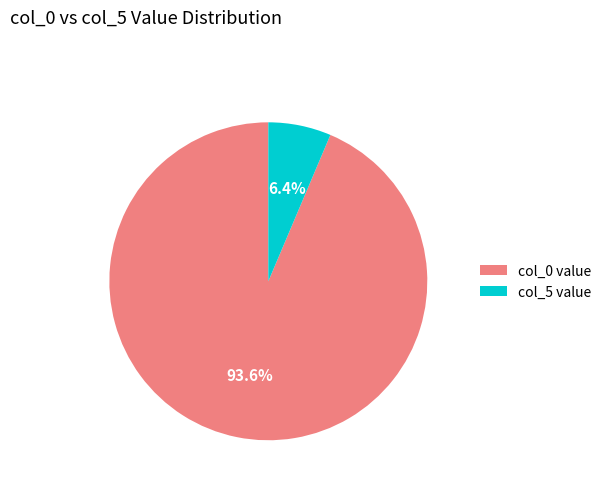

Rank the categories by value from lowest to highest.

col_5 value, col_0 value